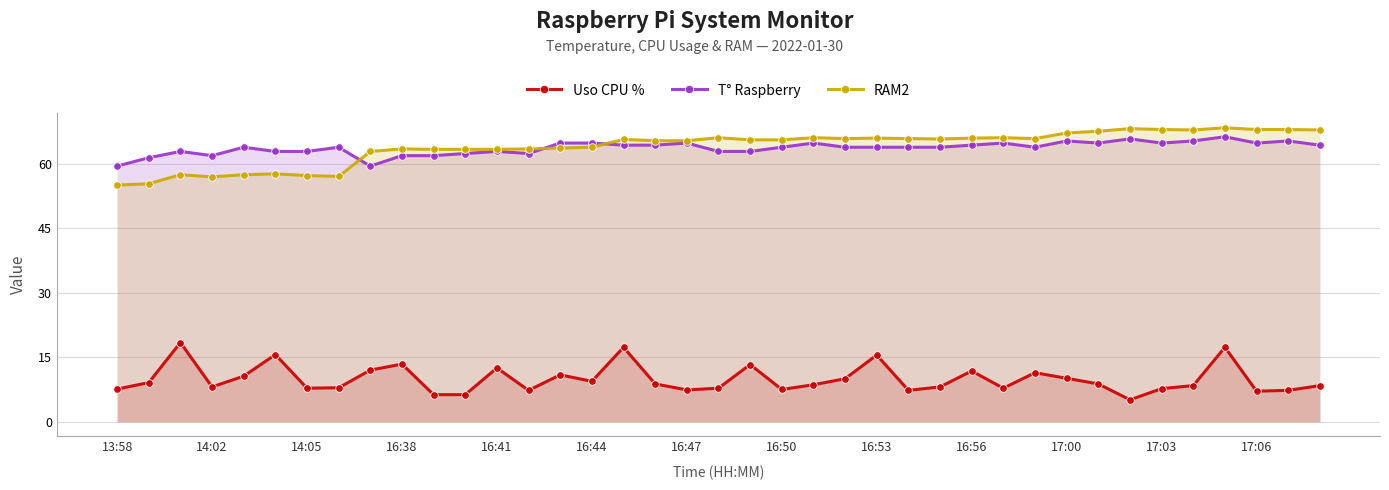

What is the difference between the highest and lowest values at 17:03?

60.2